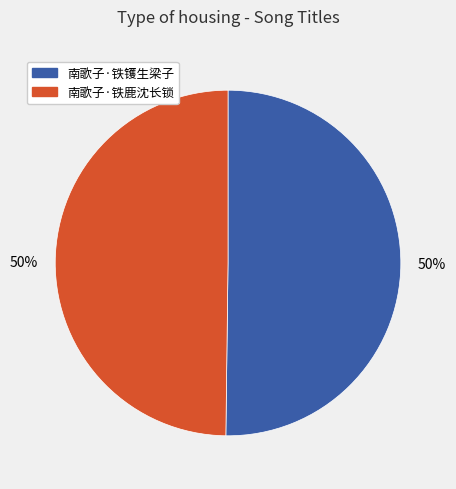

Is the sum of 南歌子·铁镬生梁子 and 南歌子·铁鹿沈长锁 greater than half?

Yes